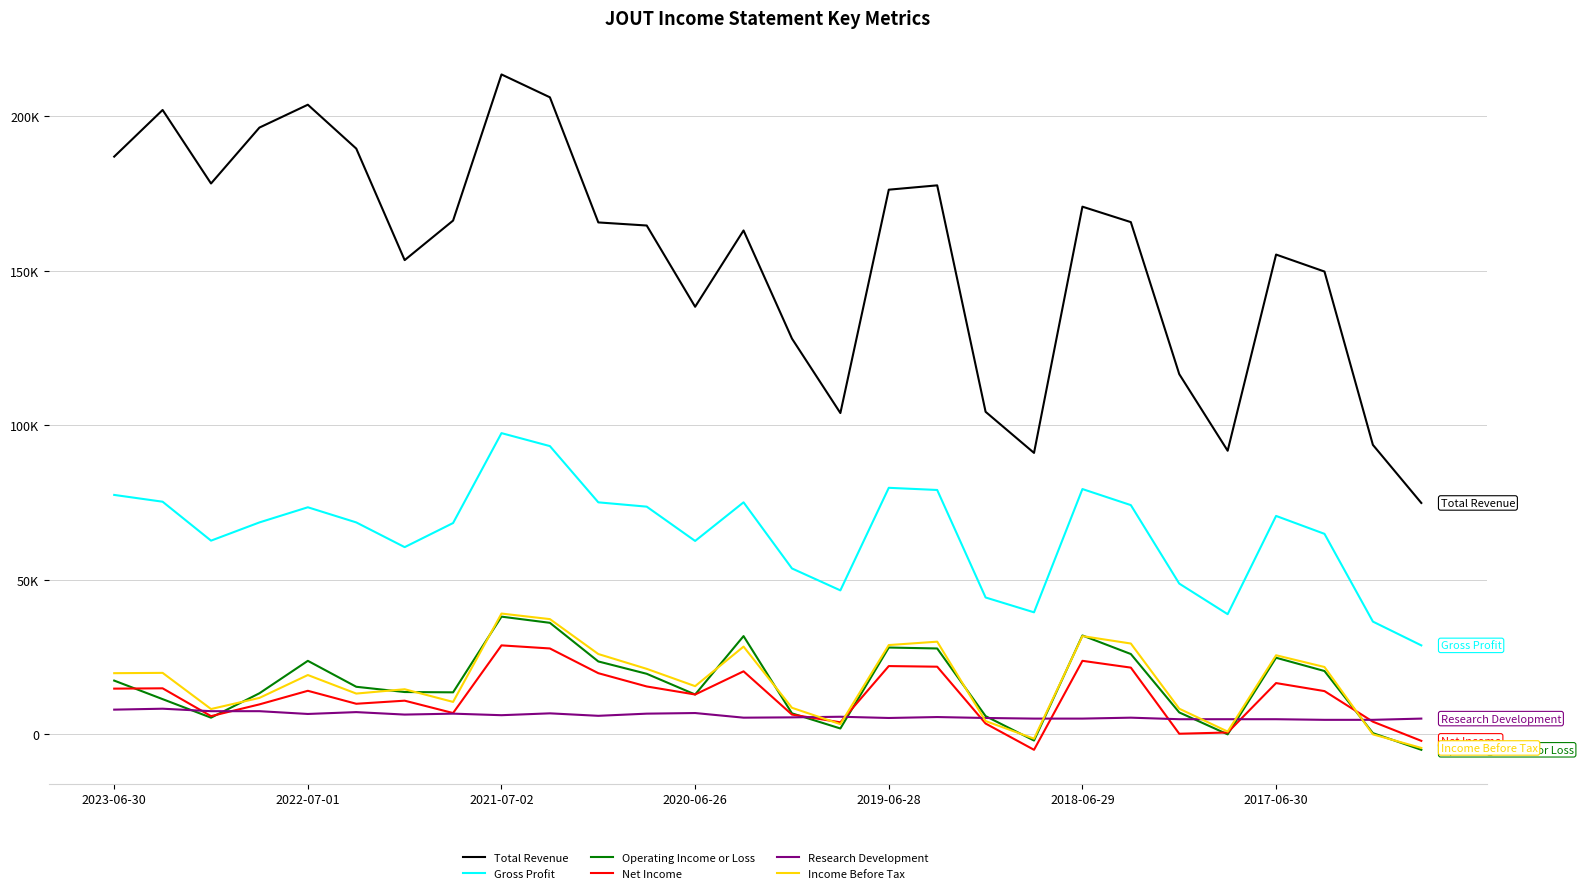

True or false: Operating Income or Loss has more than 0 interior local peaks.

True